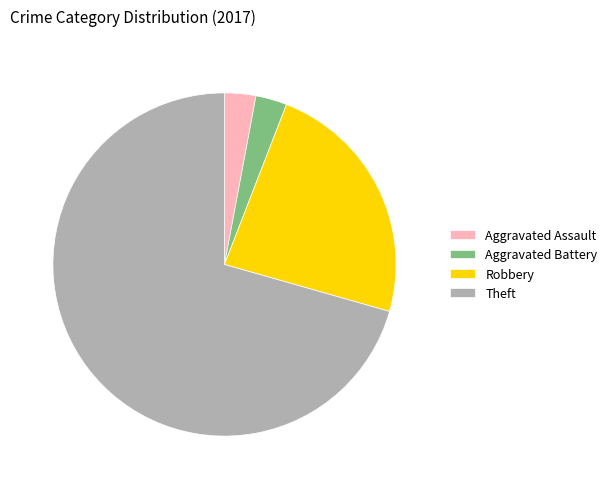

Is it true that Aggravated Assault is 13% of the pie?

False